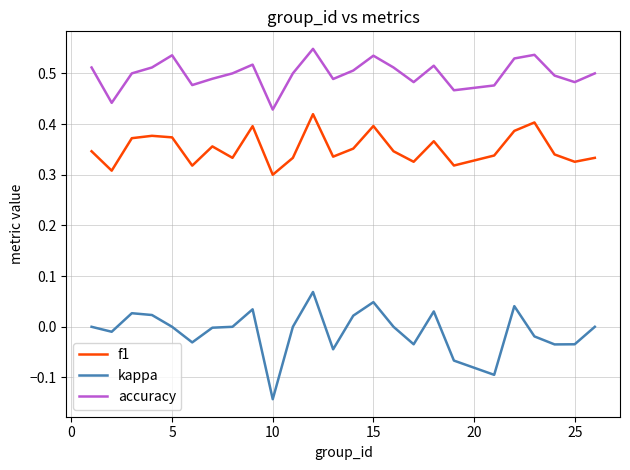

True or false: kappa and f1 intersect in this chart.

False